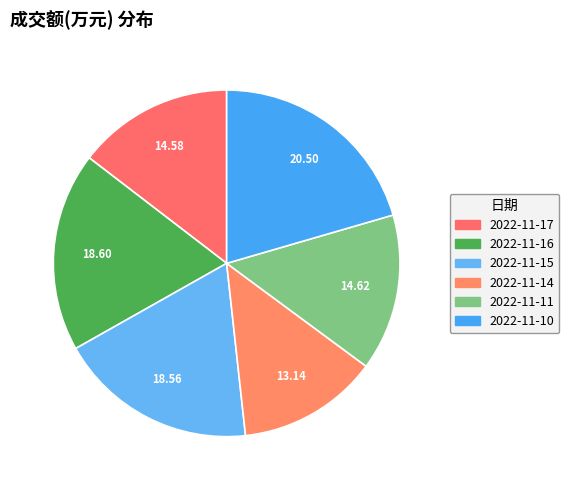

How many segments does this pie chart have?

6